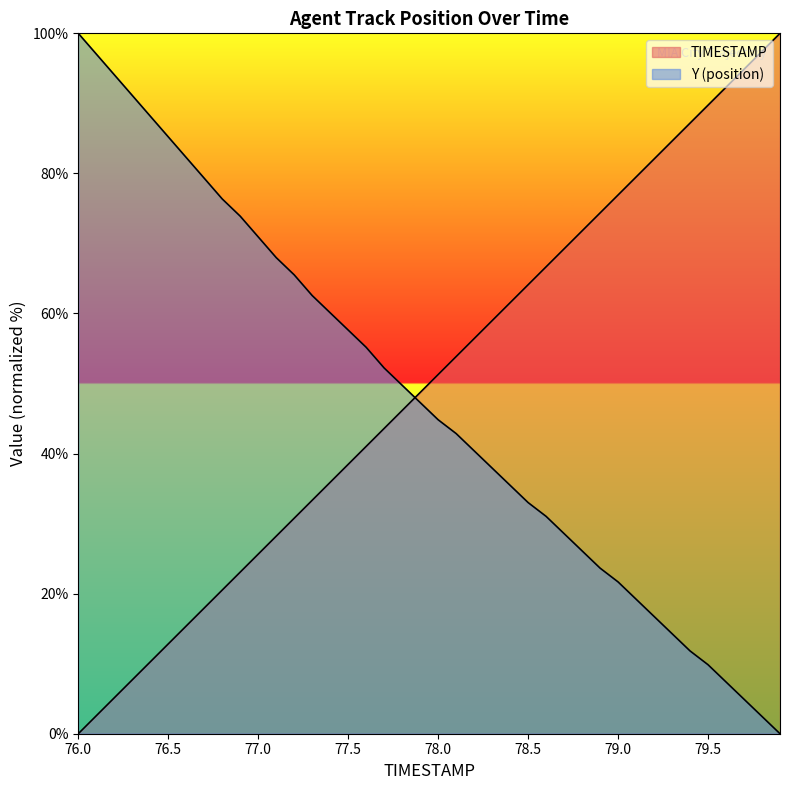

What are all the series names shown in the legend?

TIMESTAMP, Y